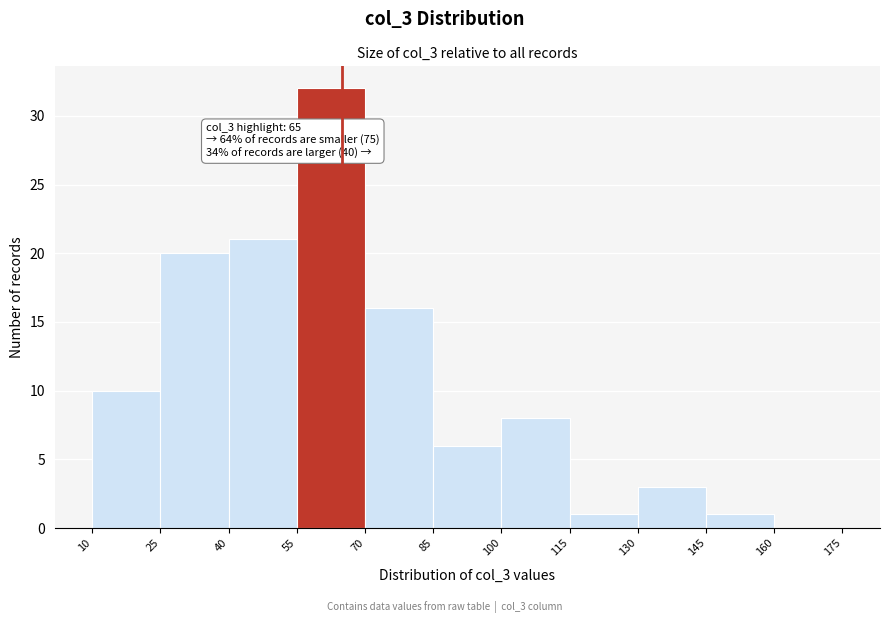

Which range on the x-axis has the tallest bar?

55 to 70